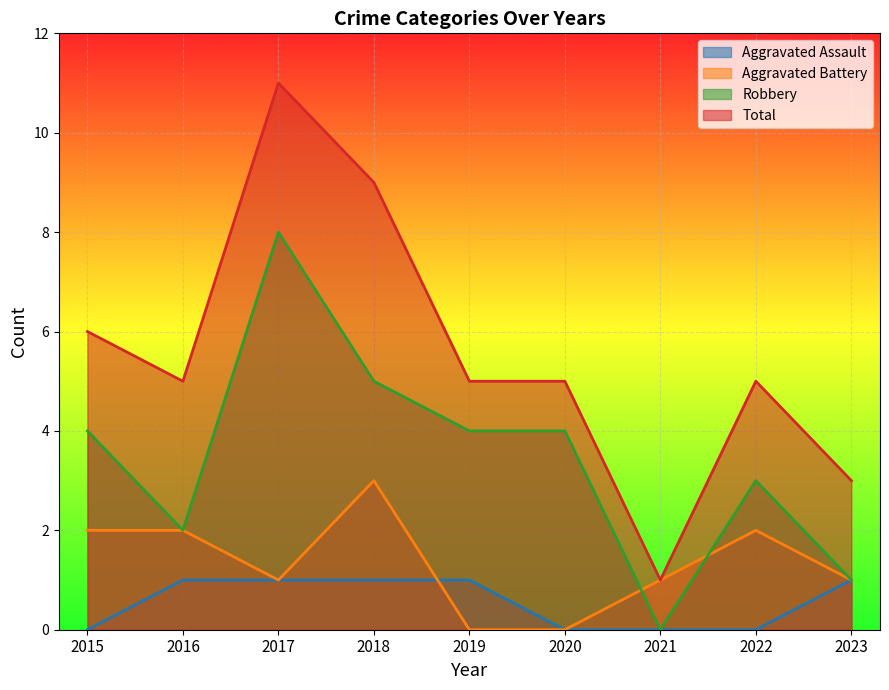

True or false: Aggravated Battery and Total cross at least once.

False